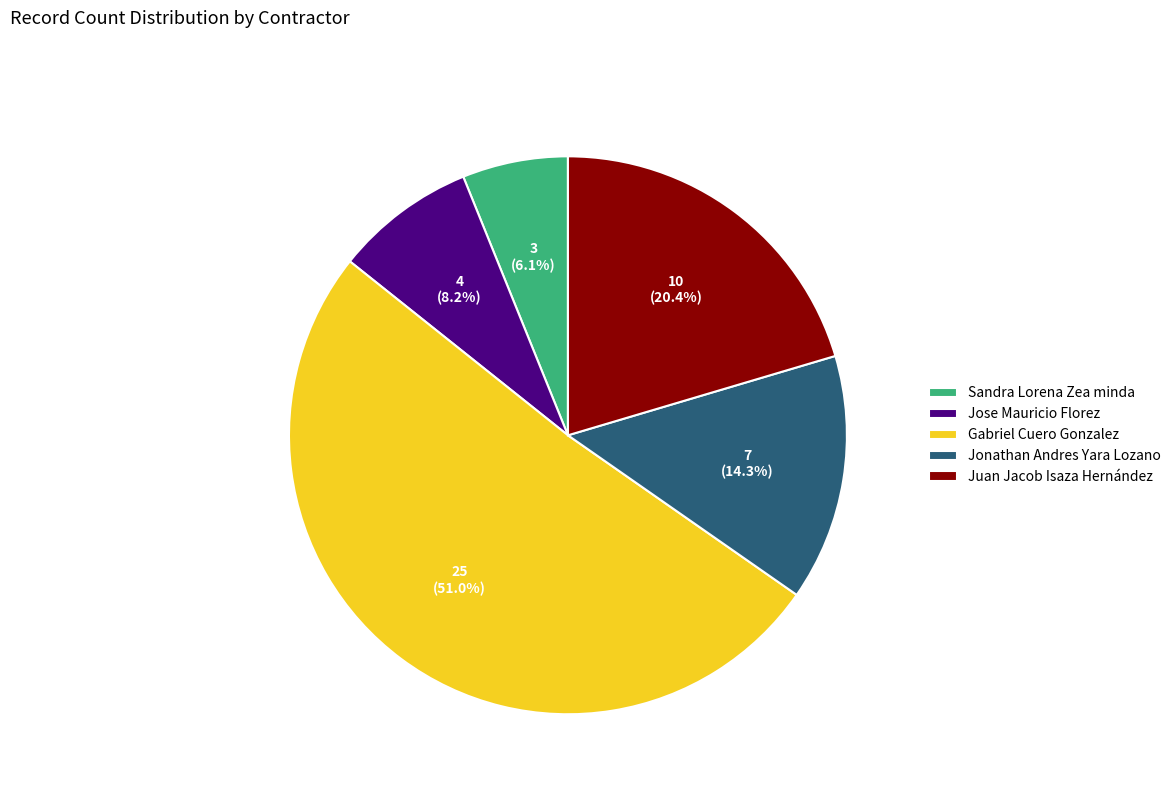

How many slices are in this pie chart?

5